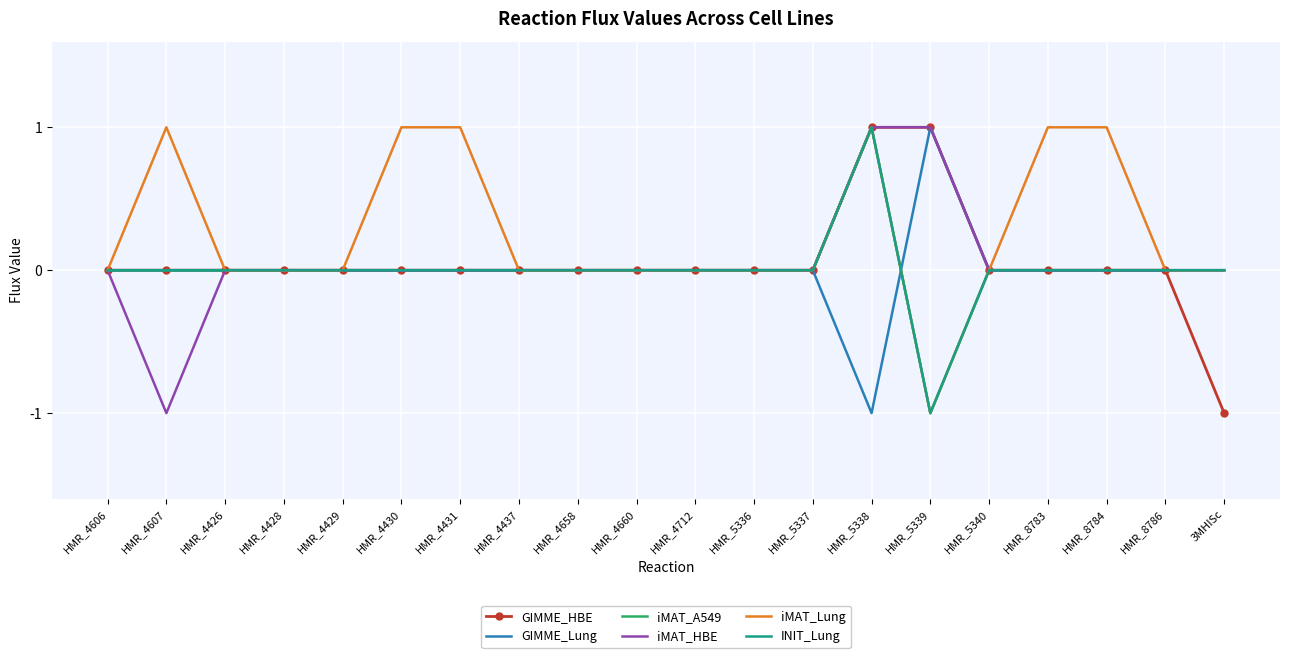

True or false: GIMME_Lung has a value of 0 at HMR_4428.

True